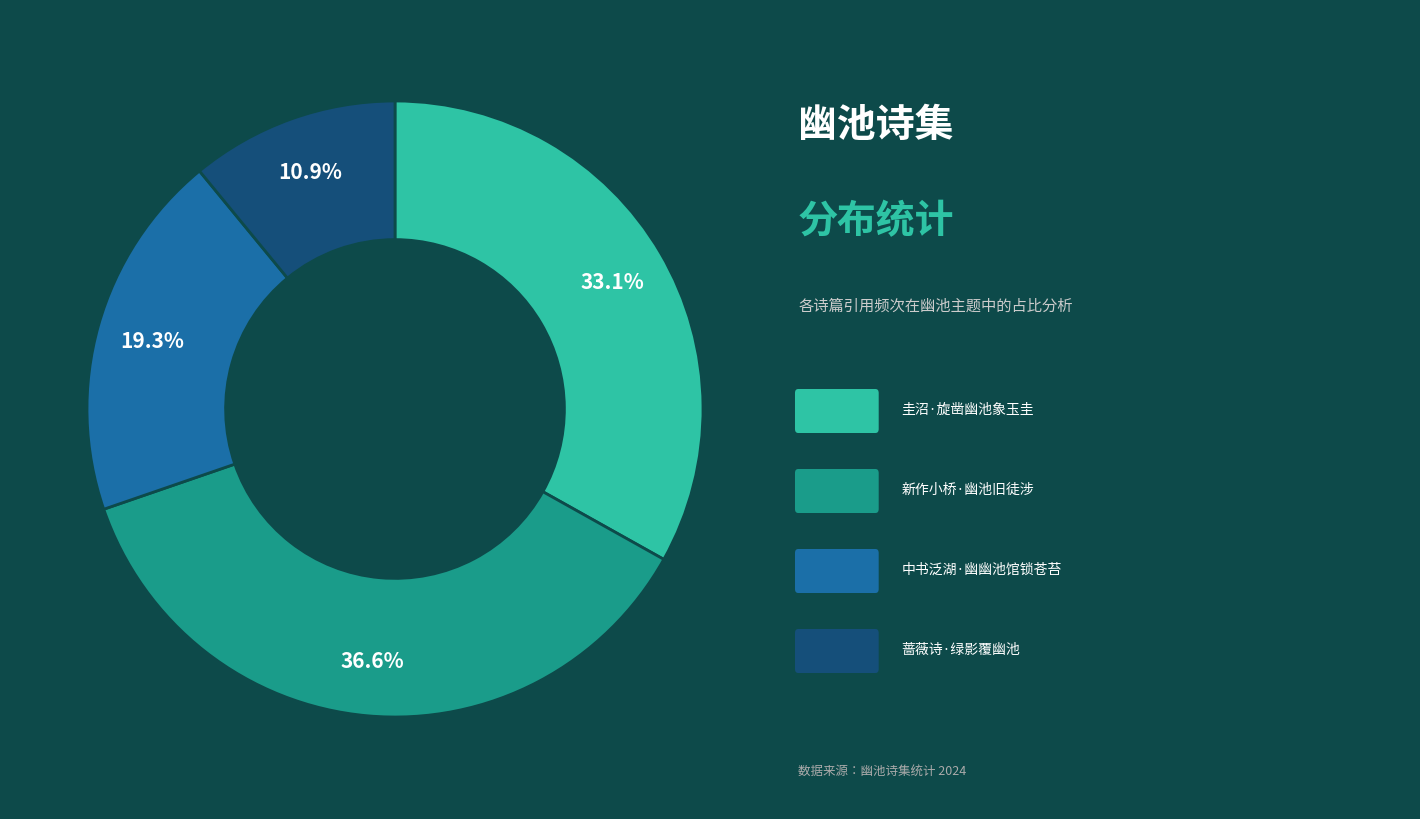

Does any single category account for the majority?

No